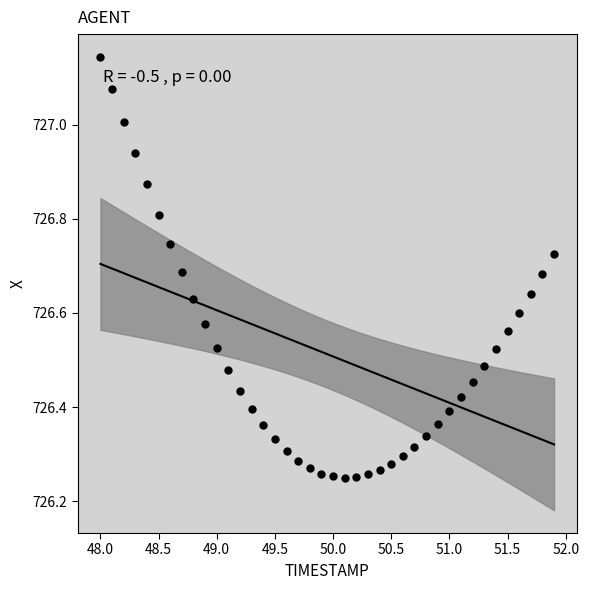

What is the range of Y values (max minus min)?

0.9